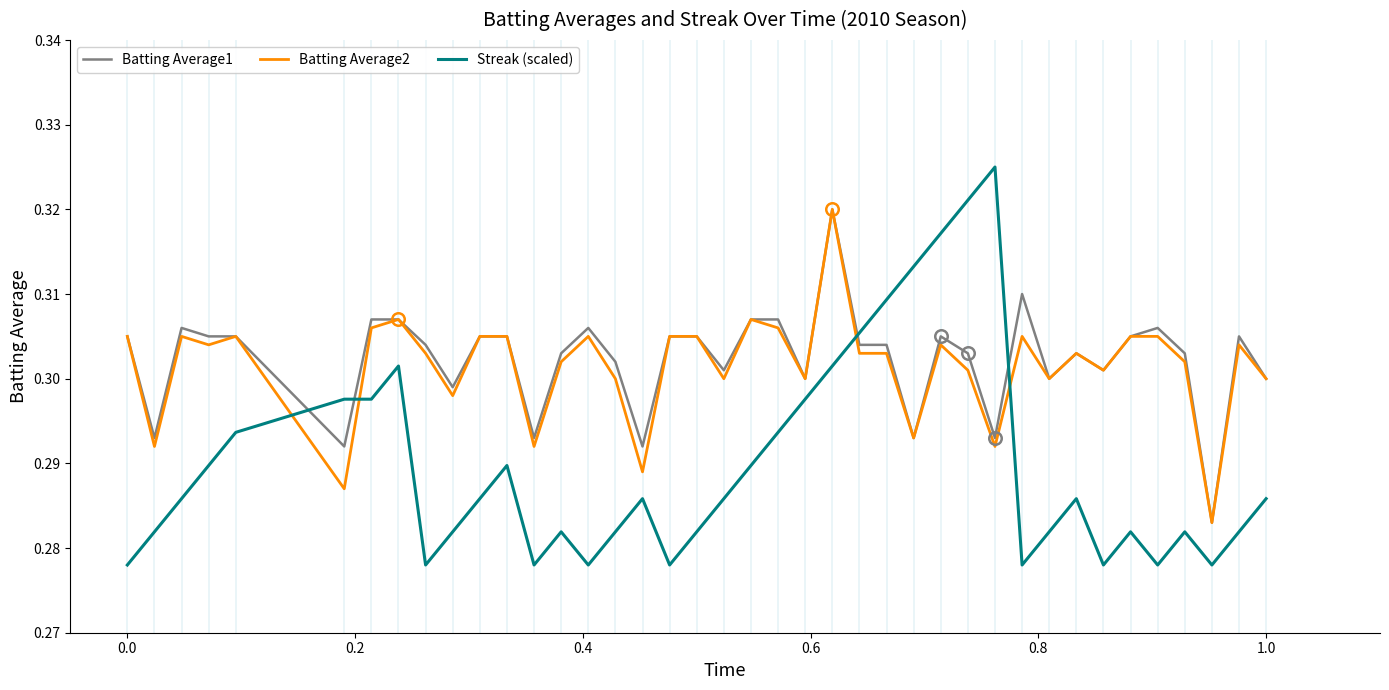

How many intersections are there between Batting Average2 and Streak (scaled)?

4